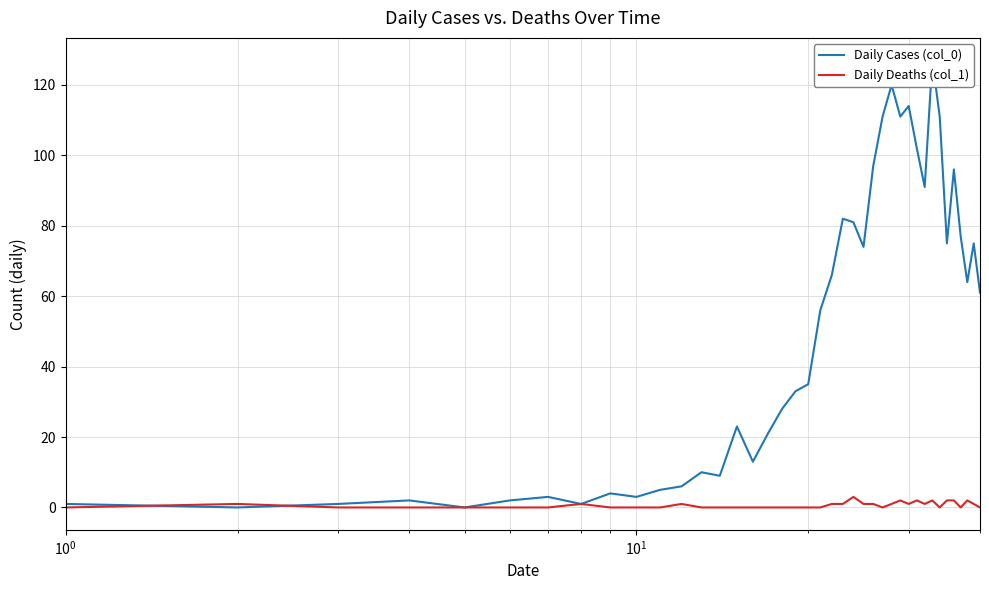

How many values in Daily Deaths (col_1) are above zero?

18